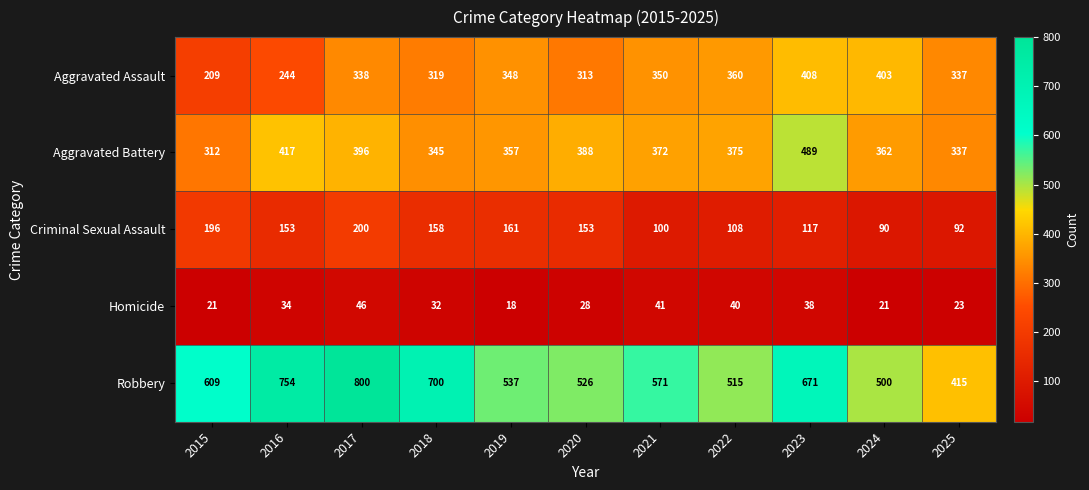

Rank the categories by Robbery value from lowest to highest.

2025, 2024, 2022, 2020, 2019, 2021, 2015, 2023, 2018, 2016, 2017